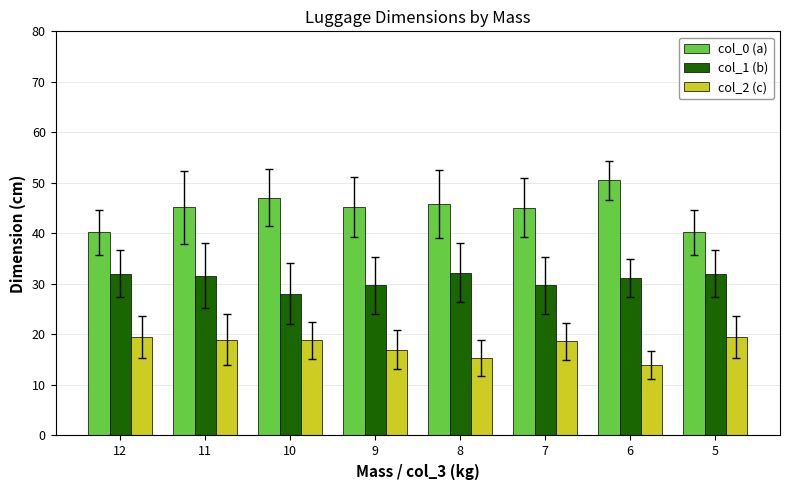

List the series in order of their overall mean, lowest first.

col_2 (c), col_1 (b), col_0 (a)